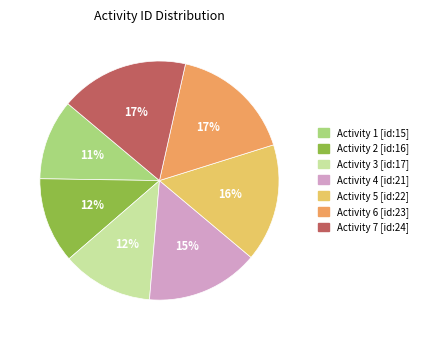

To the nearest percent, what is the average slice percentage?

14%